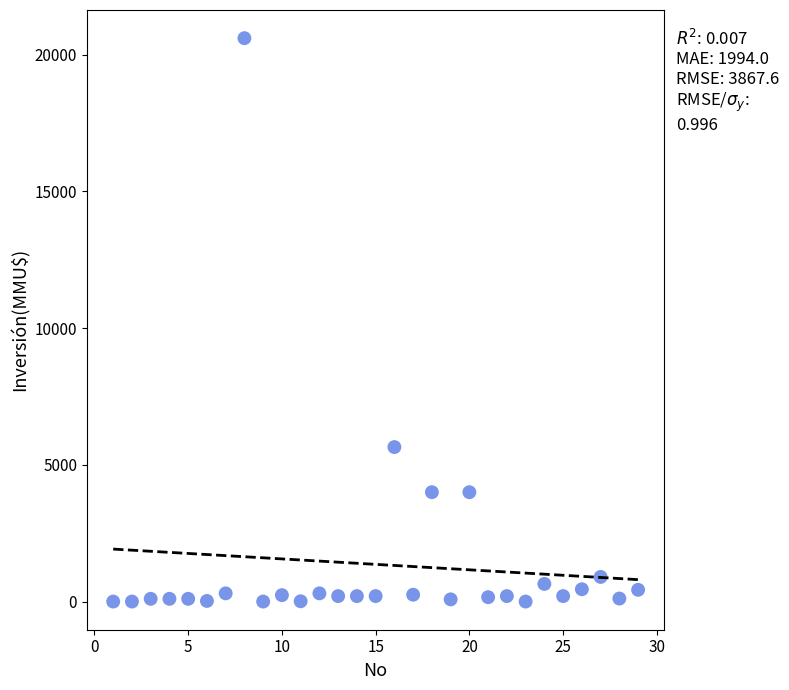

What Y value in the scatter plot is closest to 10302?

5650